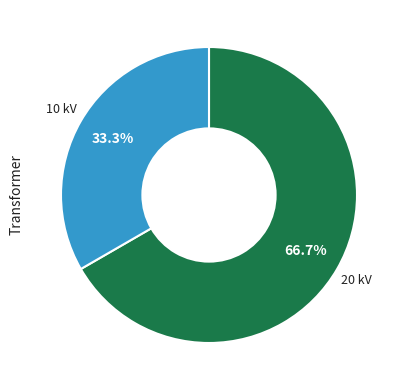

Is there any slice that represents more than half of the pie?

Yes